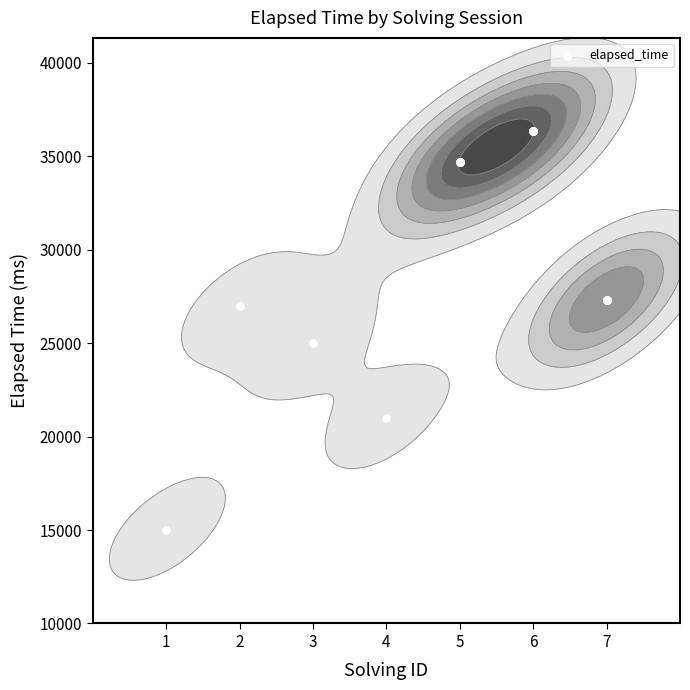

Read the value at 2.

27000